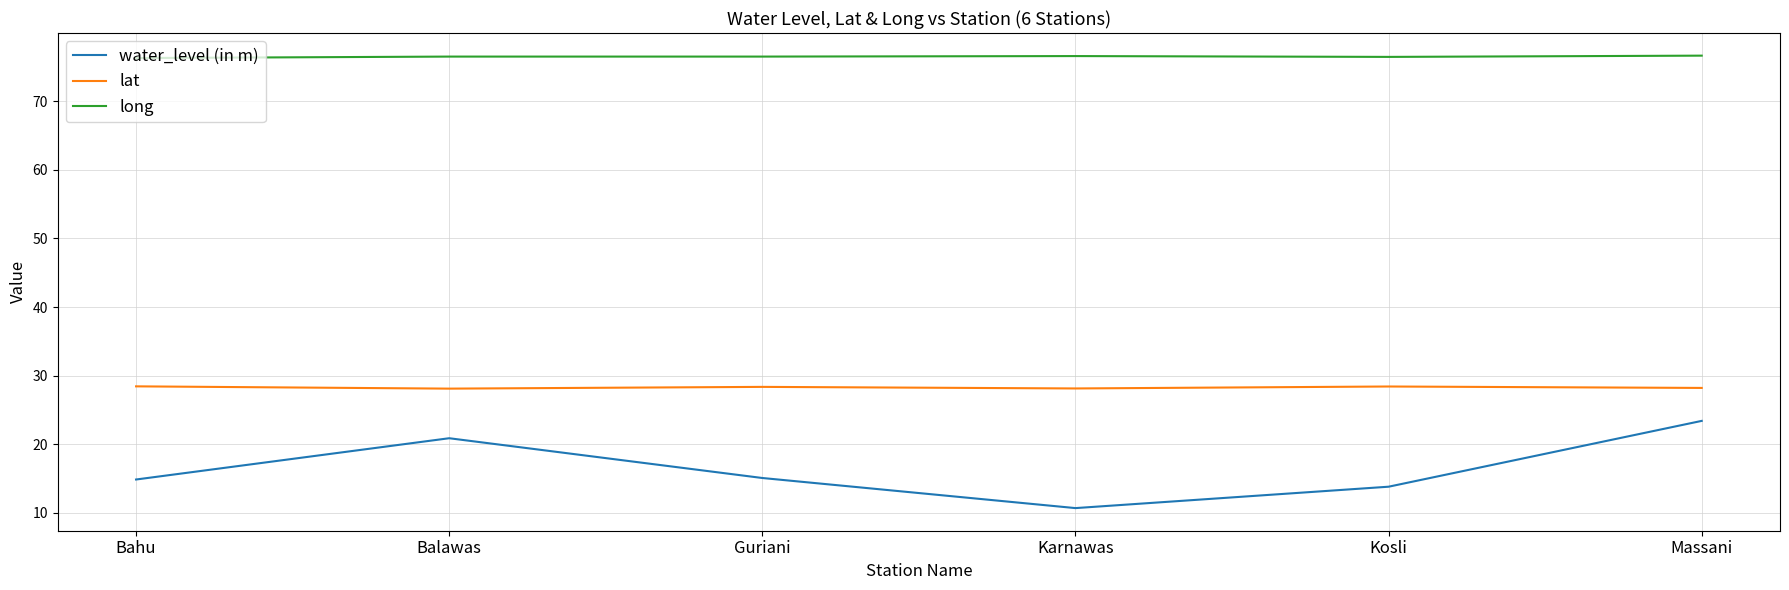

At how many categories does at least one series exceed 42?

6